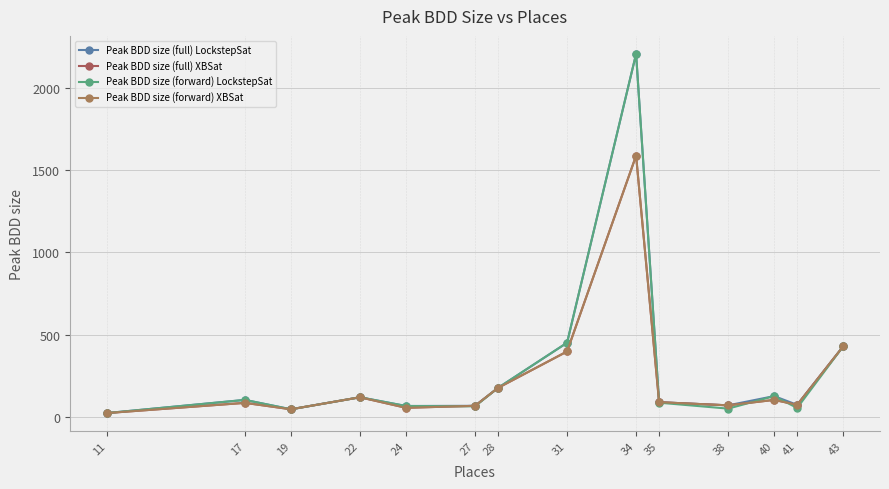

What is the sum of all Peak BDD size (full) LockstepSat values?

4068